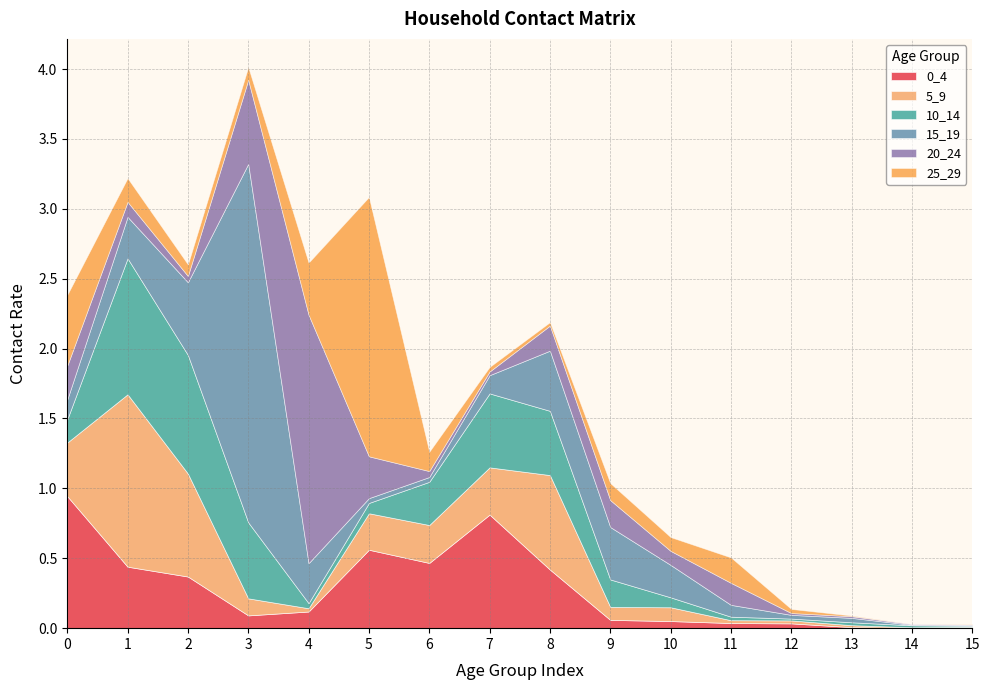

What are all the series names shown in the legend?

0_4, 5_9, 10_14, 15_19, 20_24, 25_29